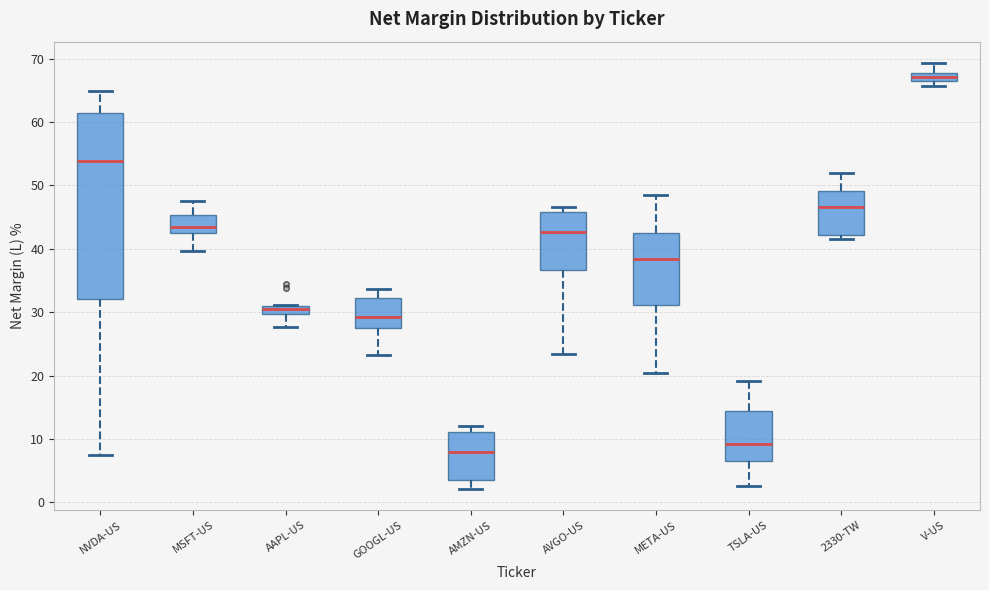

Comparing the boxes themselves (not the whiskers), which one is the tallest?

NVDA-US